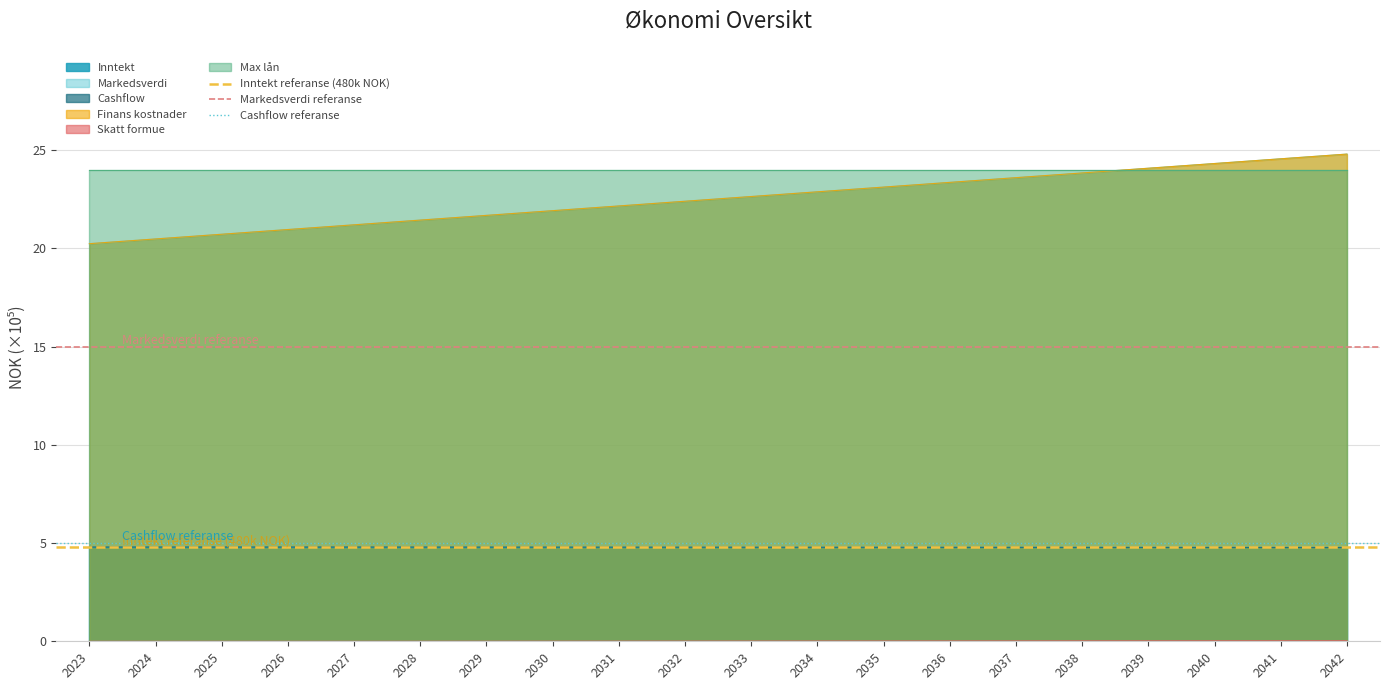

Which label corresponds to the smallest value in the chart?

2023